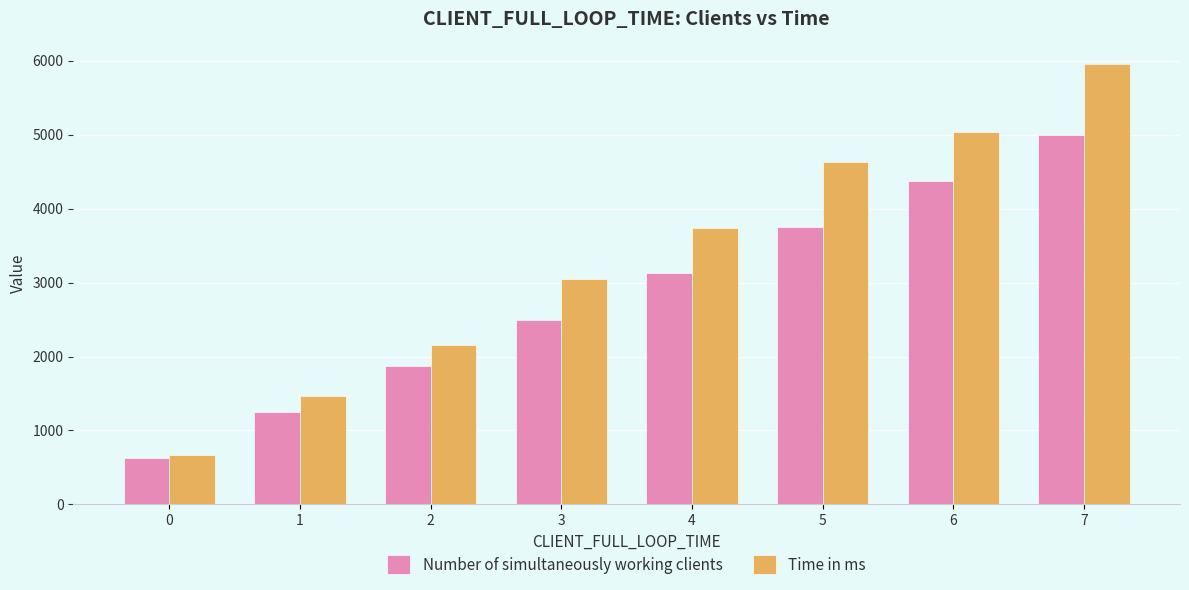

At how many categories does at least one series exceed 4545?

3